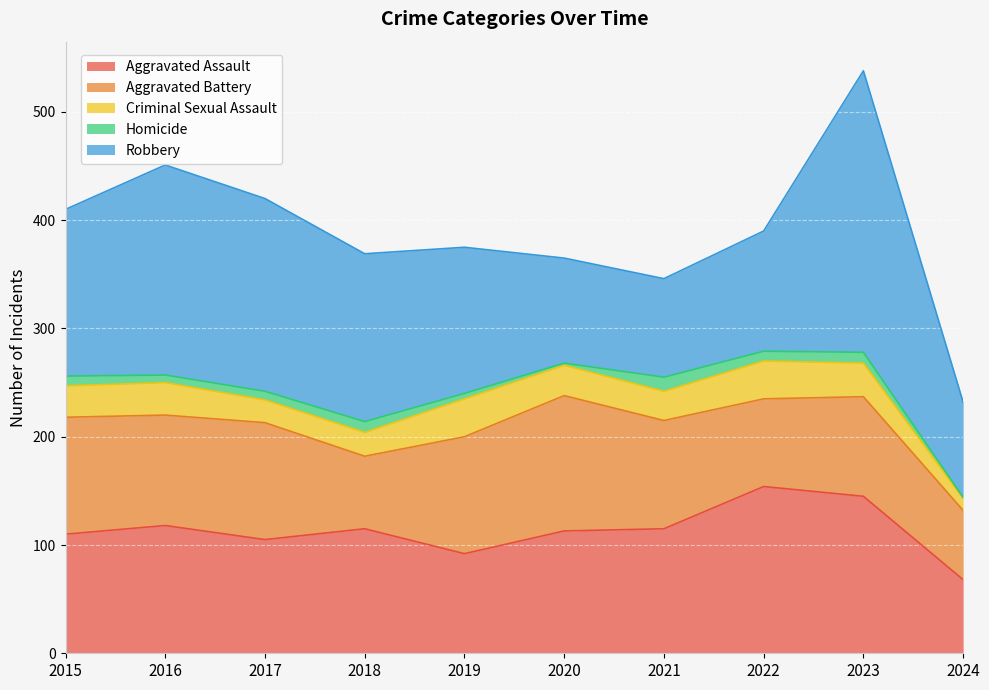

How many lines are shown in the chart?

5